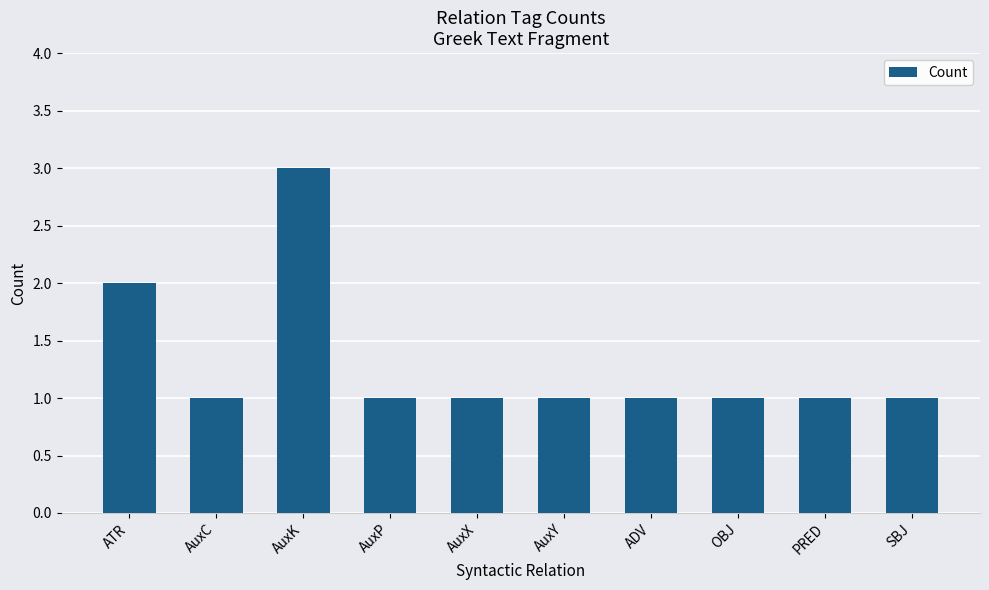

Is it true that the value at PRED is 2?

False